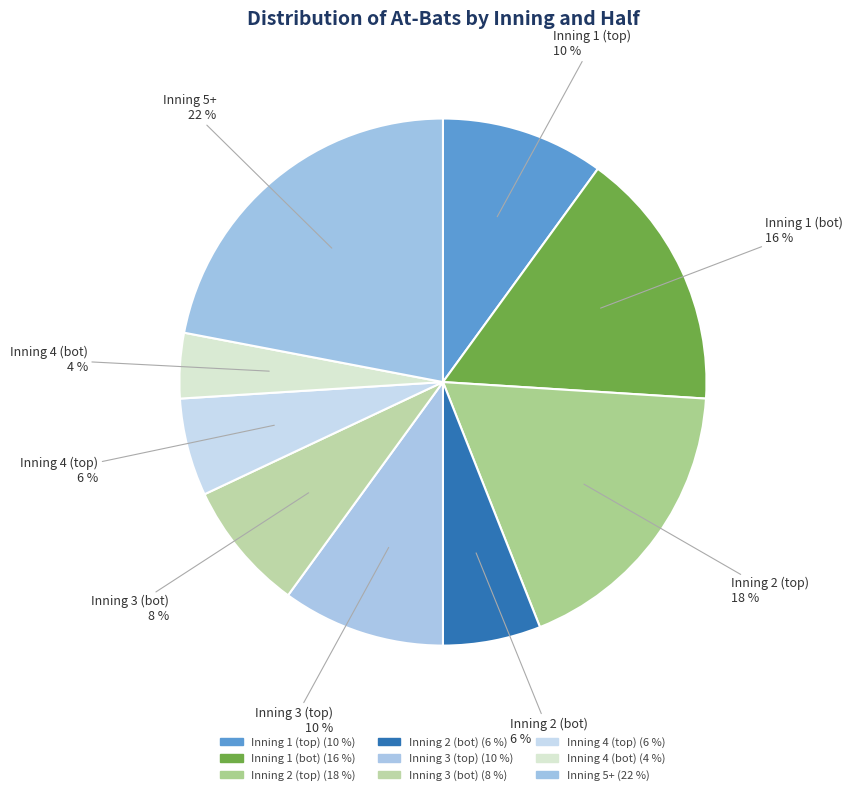

Which has a higher value, Inning 2 (bot) or Inning 3 (bot)?

Inning 3 (bot)